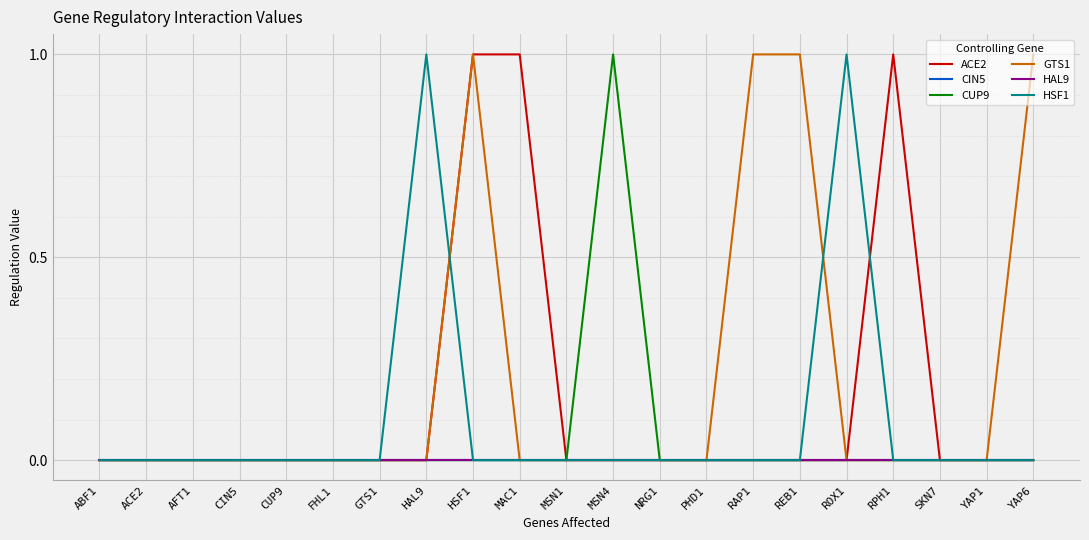

Does the chart display data point markers on the line(s)?

No